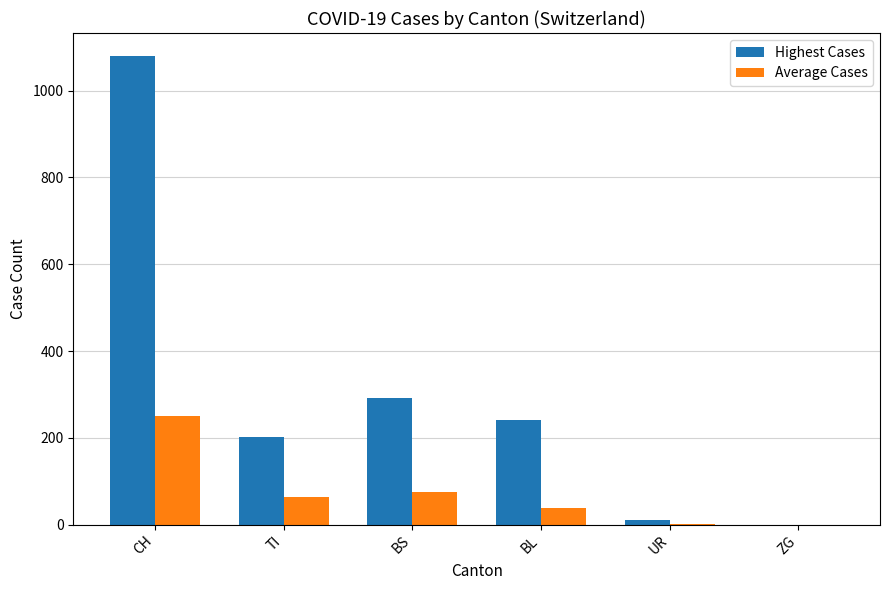

The value of Highest Cases at CH is 1079.0. True or false?

True